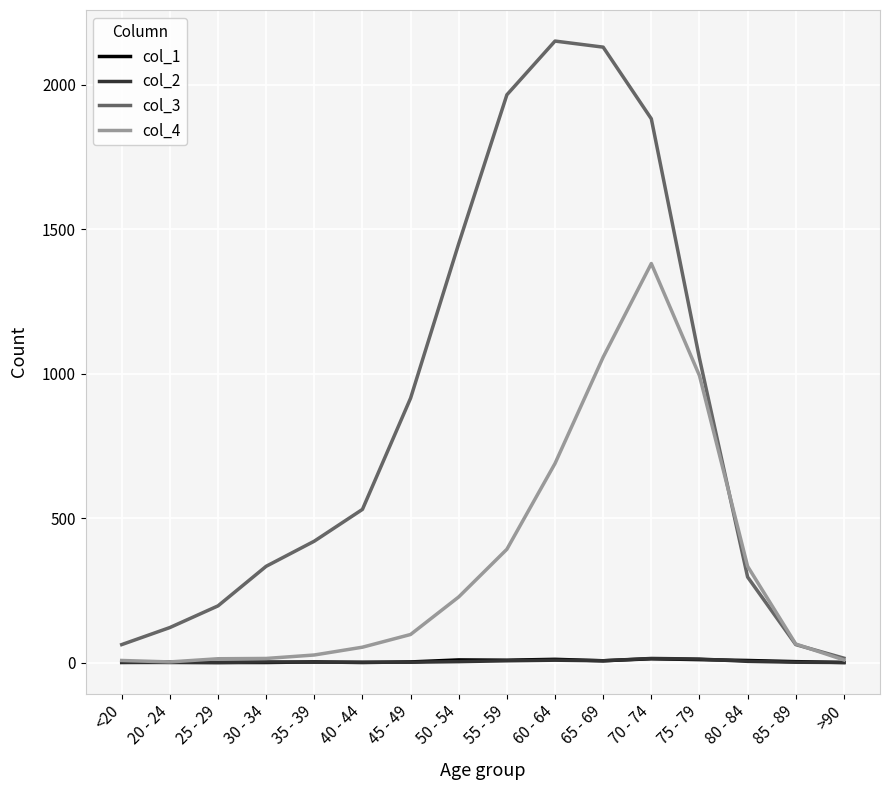

At how many categories does at least one series exceed 594?

7